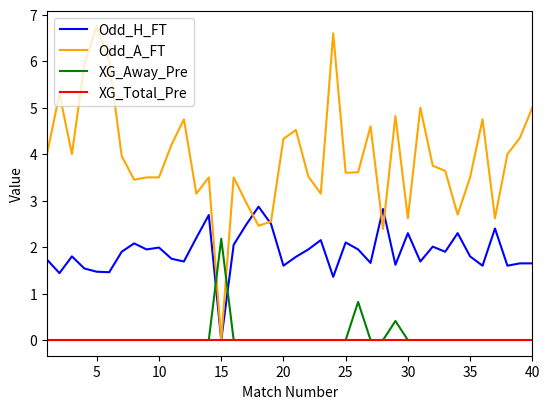

How many values in Odd_H_FT are above zero?

39